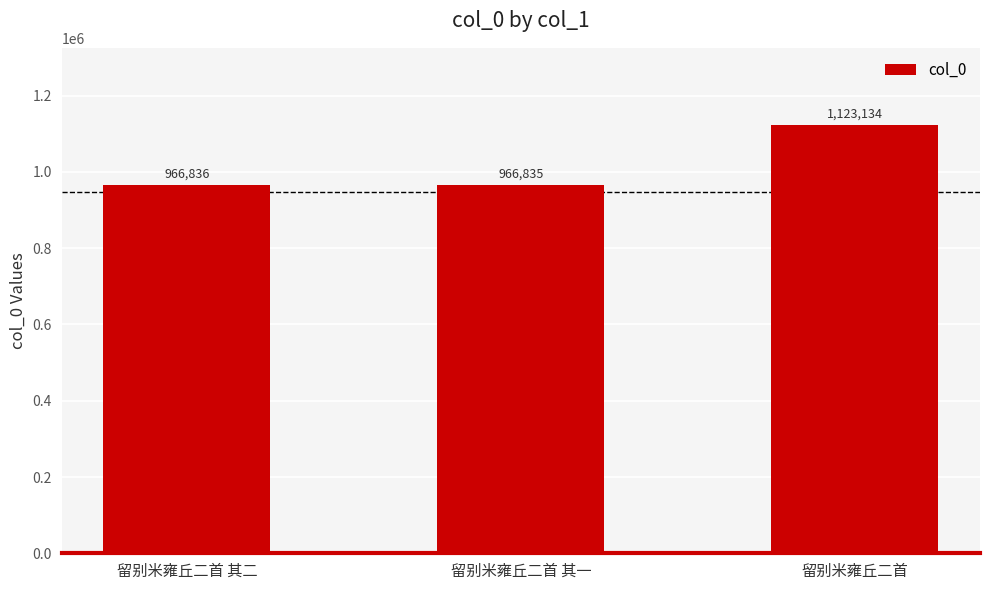

What is the difference between the values at 留别米雍丘二首 其一 and 留别米雍丘二首?

156299